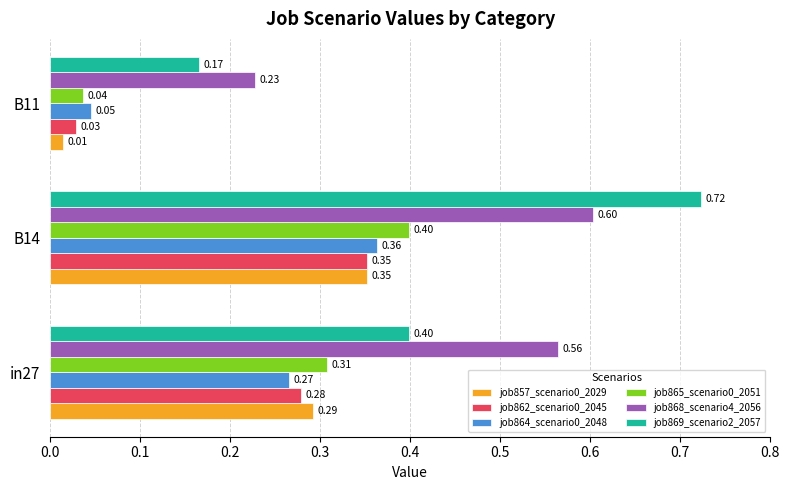

At which label does job865_scenario0_2051 reach its peak?

B14